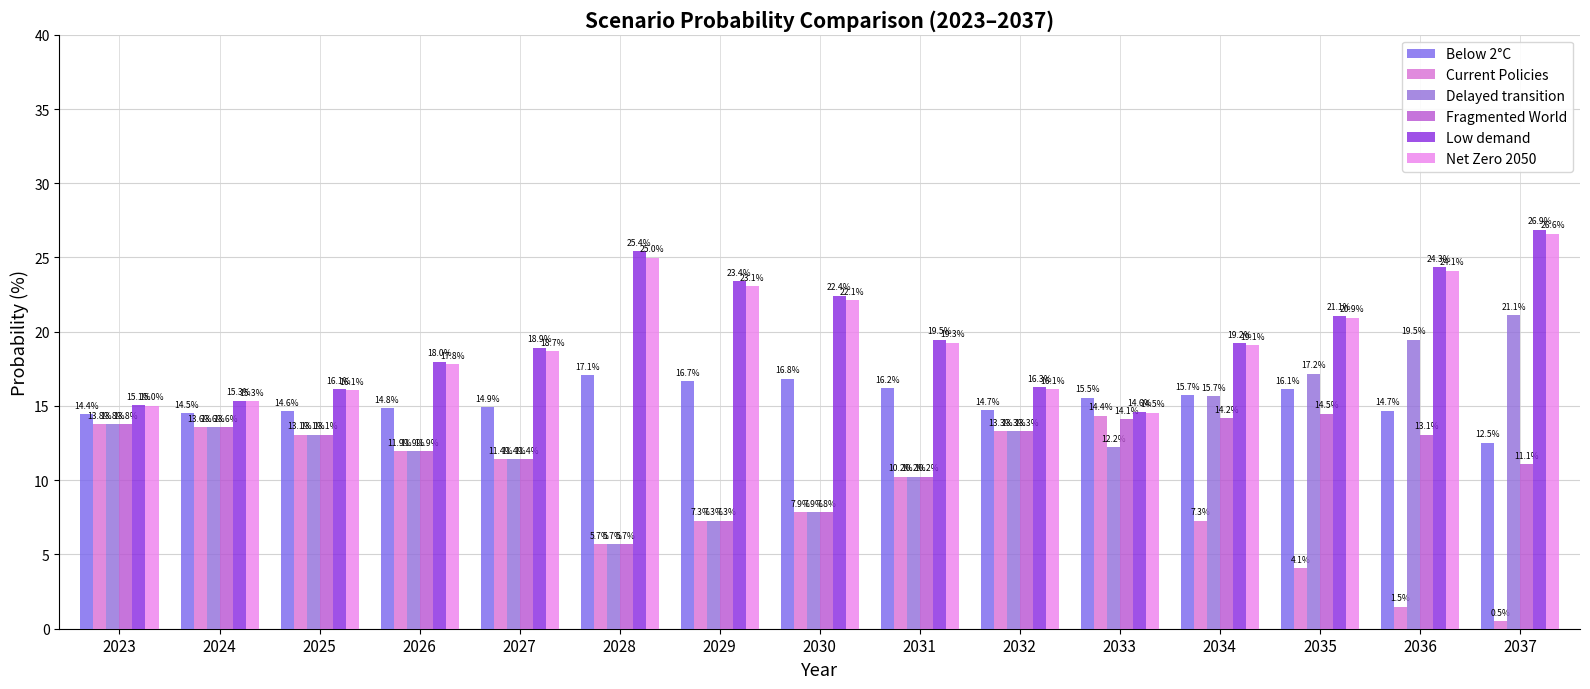

How many values in the Current Policies series exceed 10?

8